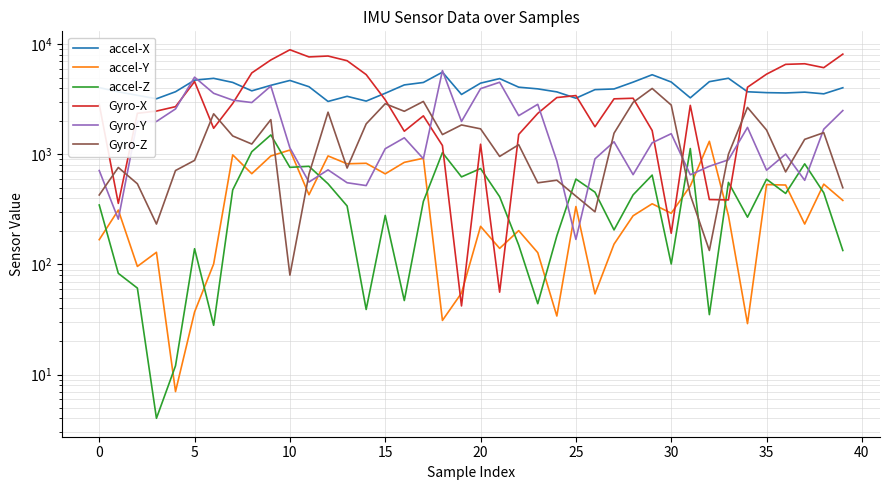

The value of Gyro-X at 17 is 1153. True or false?

False